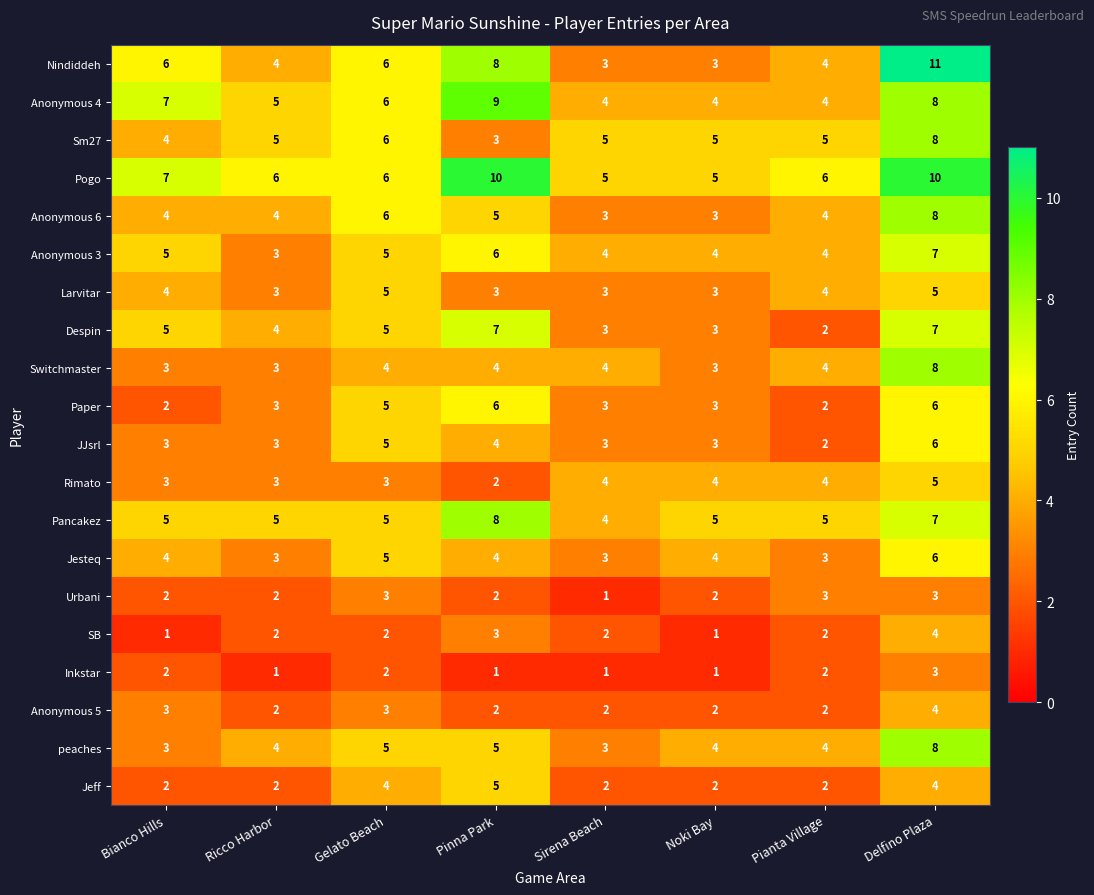

The value of Pogo at Sirena Beach is 5. True or false?

True